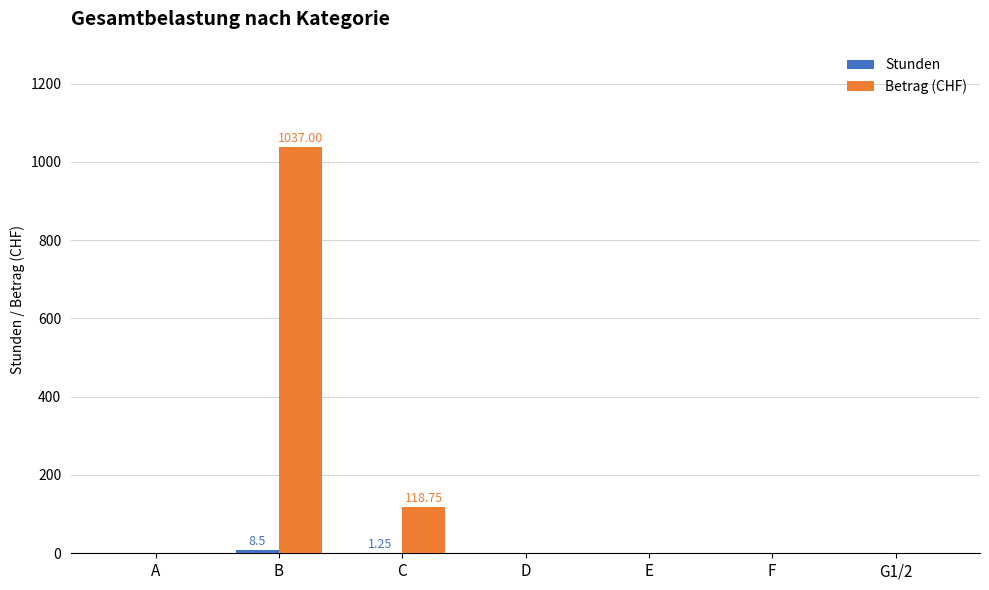

Which series has the largest total across all categories?

Betrag (CHF)